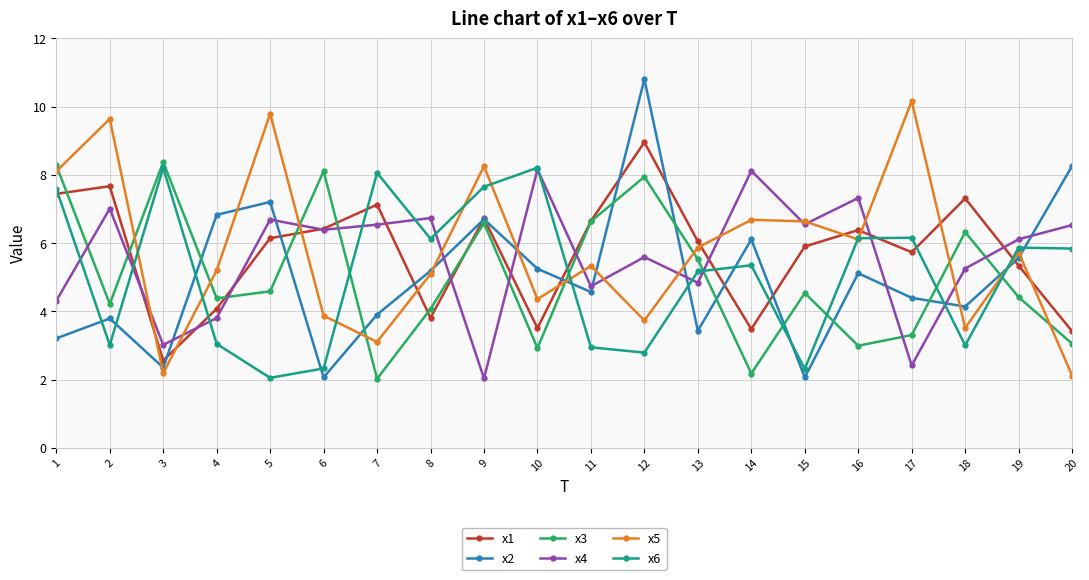

The value of x6 at 1 is 7.6. True or false?

True